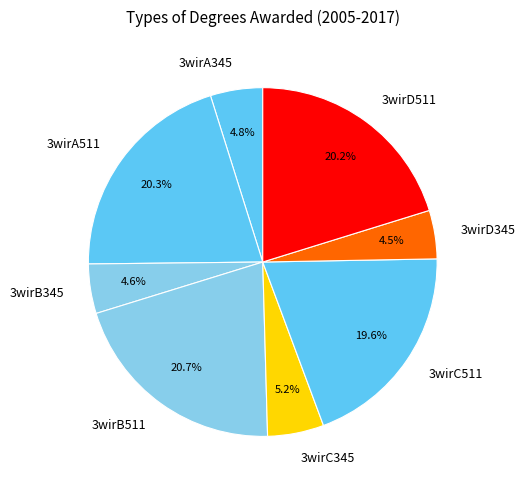

How many slices are in this pie chart?

8